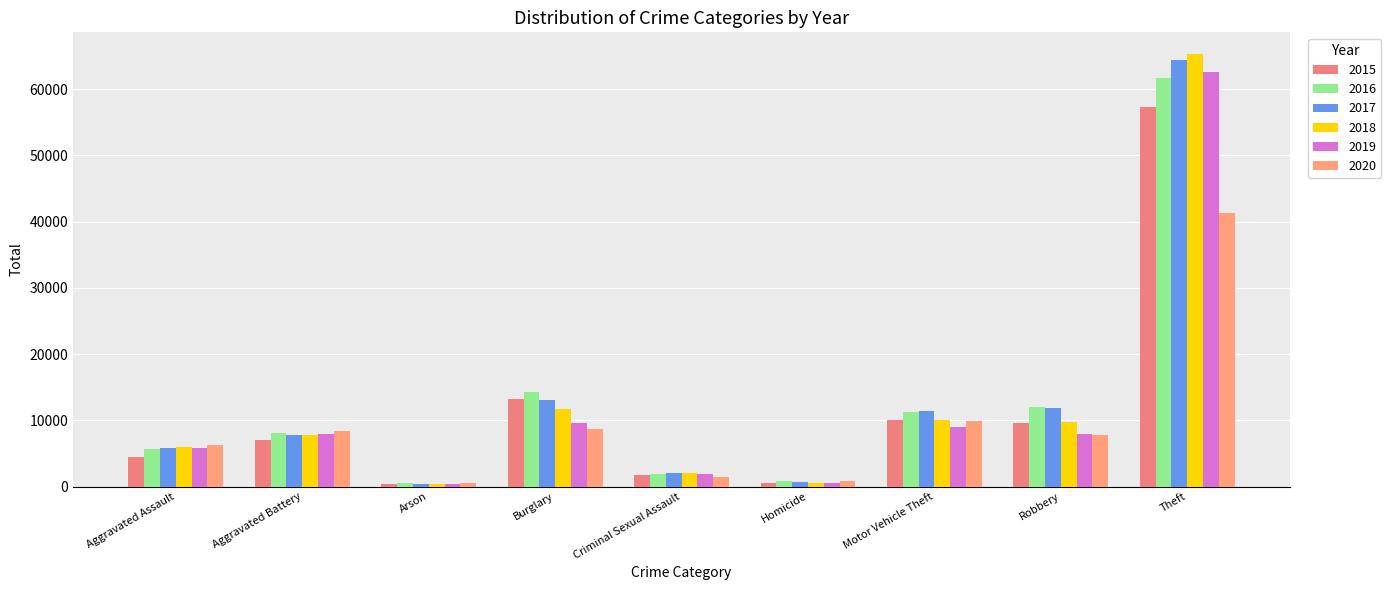

What is the value of the 2018 bar at the 8th from the left?

9681